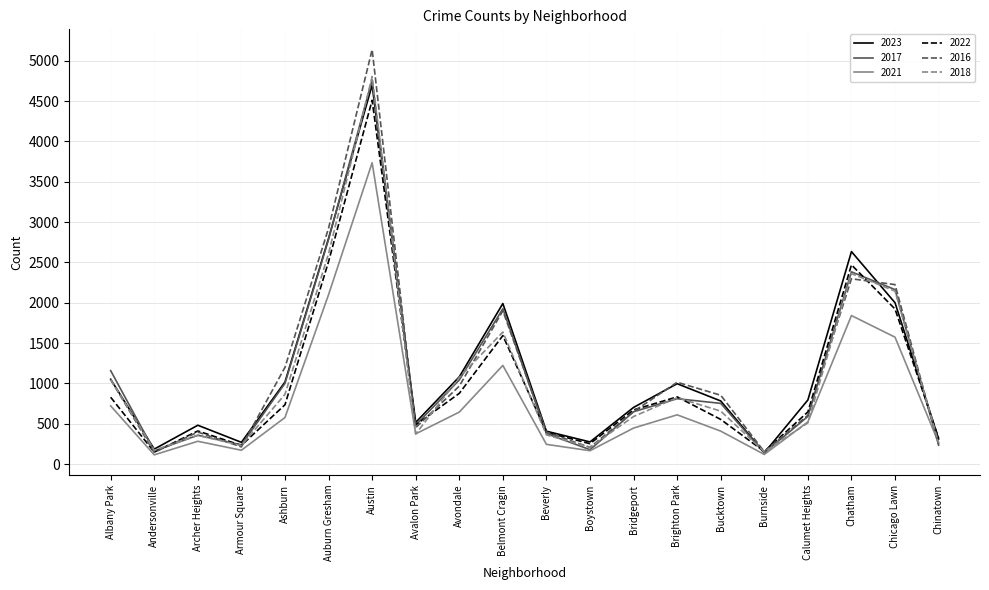

What are all the series names shown in the legend?

2023, 2017, 2021, 2022, 2016, 2018